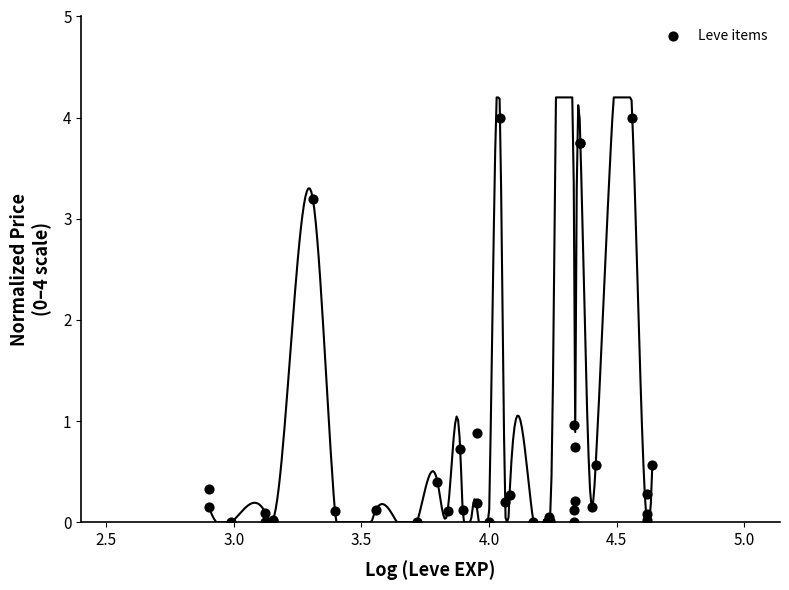

What Y value in the scatter plot is closest to 2?

1.0